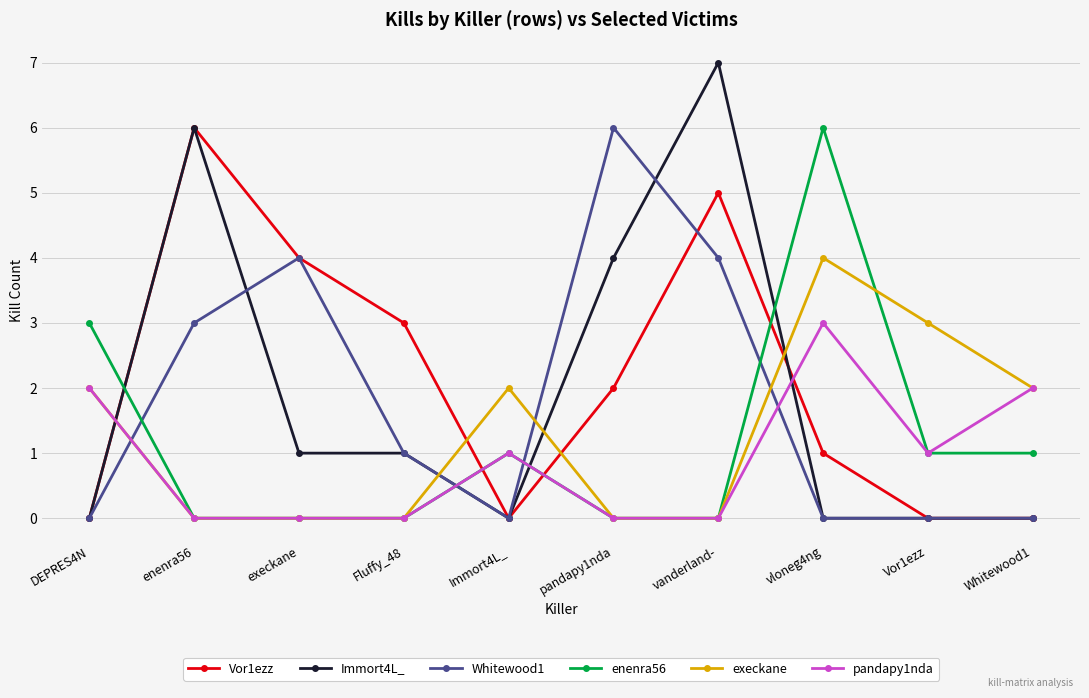

True or false: Vor1ezz has more than 1 points higher than both neighbors.

True